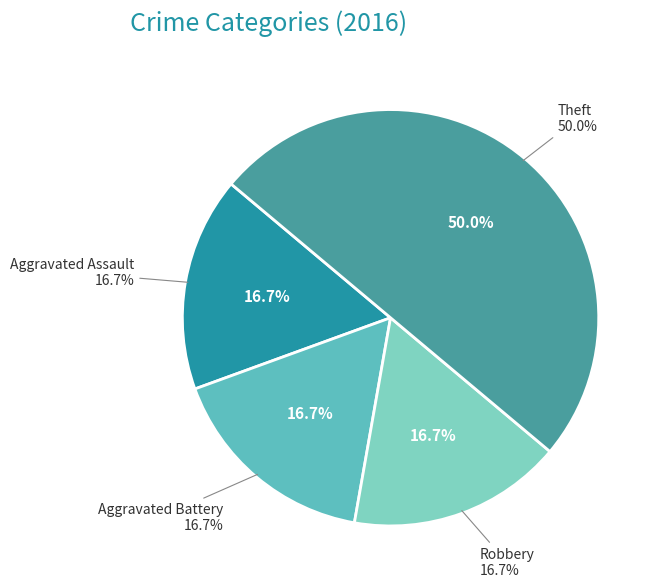

Which has a higher value, Robbery or Aggravated Assault?

Robbery